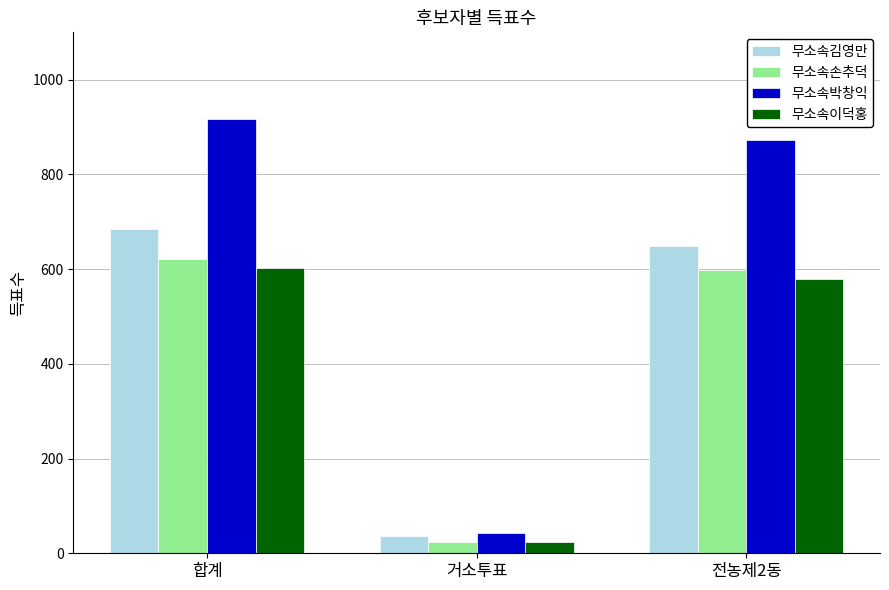

What is the maximum value for 무소속박창익?

916